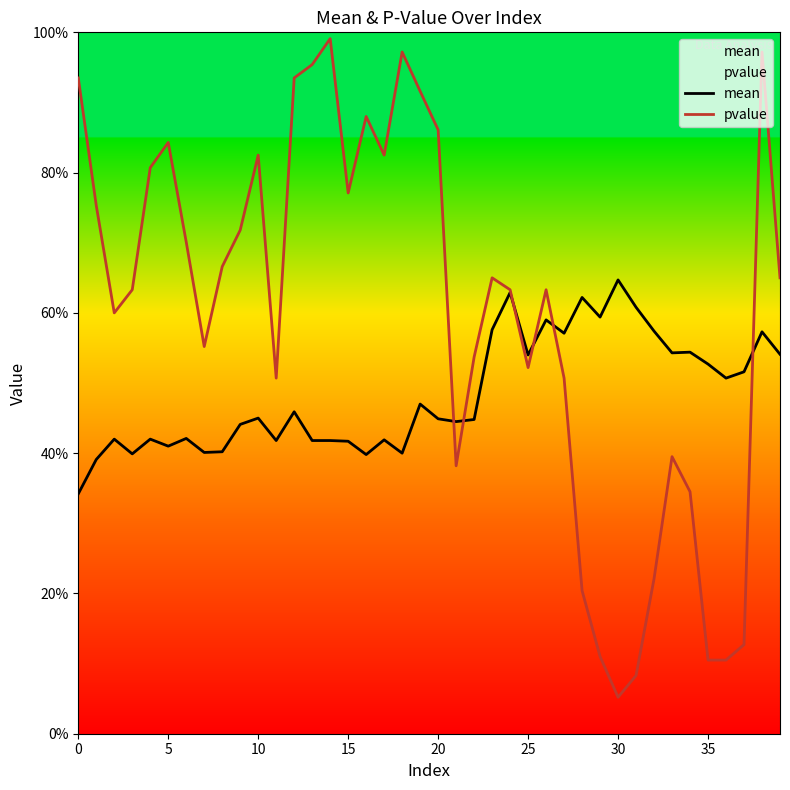

How many times do mean and pvalue cross each other?

6